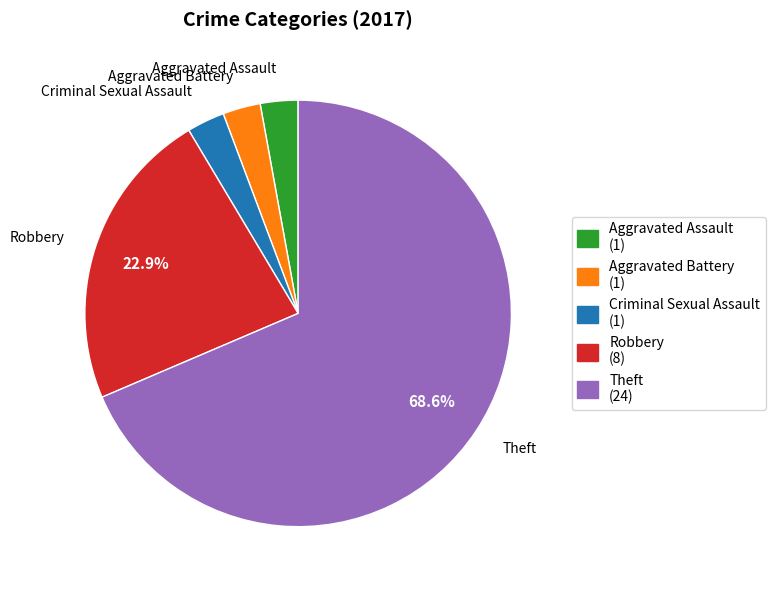

Approximately how many times larger is the value at Criminal Sexual Assault compared to Aggravated Assault?

1.0